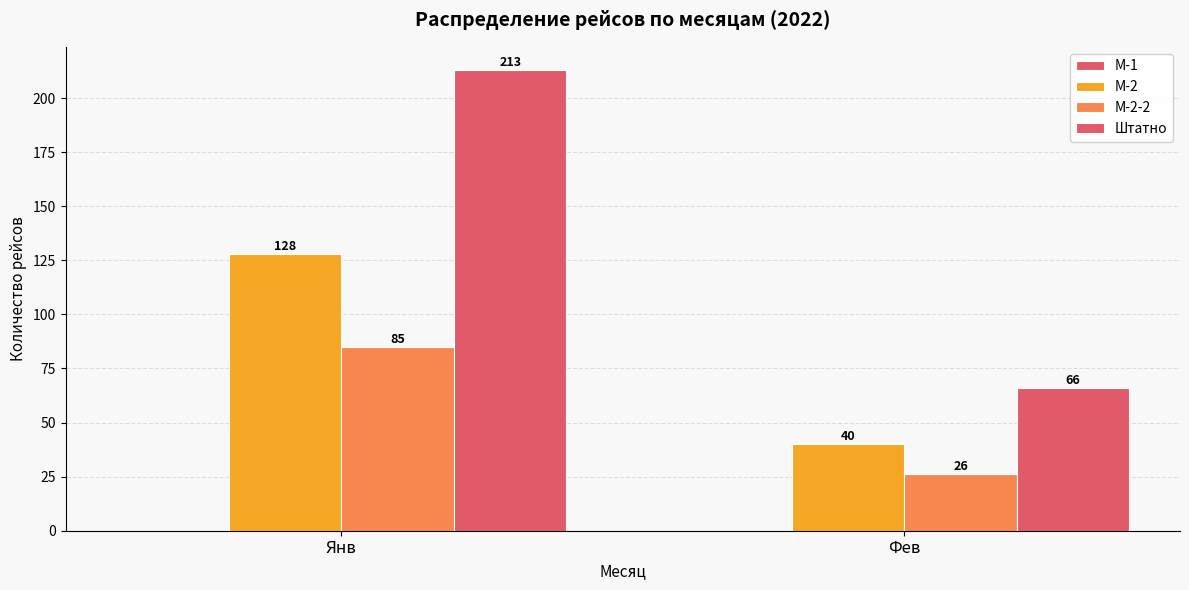

The М-2 series shows 31 at Янв. True or false?

False